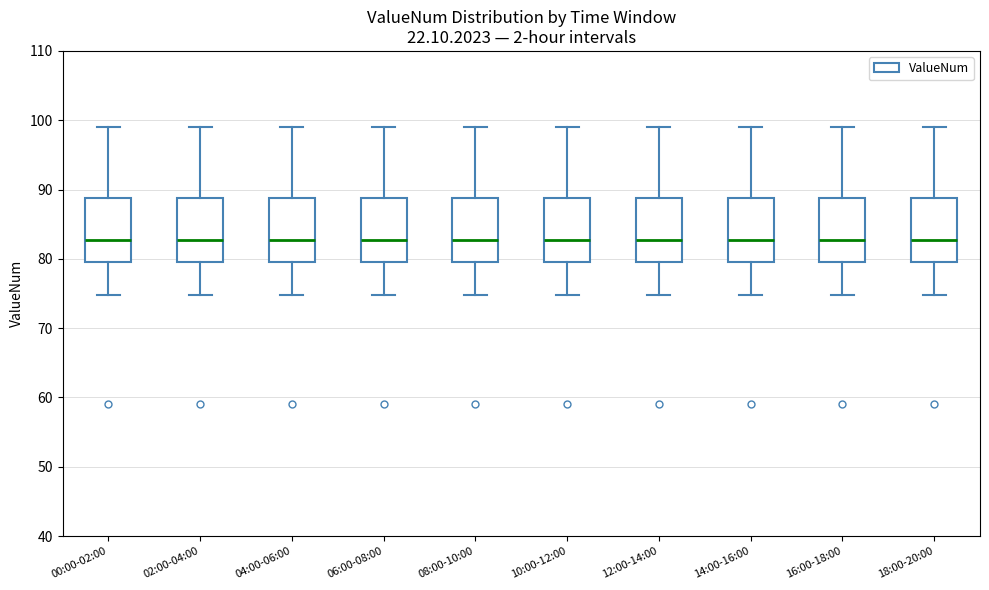

Reading left to right, transcribe this box plot: for each box, give where its median line is, the range the box spans, and where its two whiskers end, as read against the y-axis. The values are not printed on the chart, so give them approximately, as read against the axis.

00:00-02:00: median 83, box 80 to 89, whiskers 75 to 99
02:00-04:00: median 83, box 80 to 89, whiskers 75 to 99
04:00-06:00: median 83, box 80 to 89, whiskers 75 to 99
06:00-08:00: median 83, box 80 to 89, whiskers 75 to 99
08:00-10:00: median 83, box 80 to 89, whiskers 75 to 99
10:00-12:00: median 83, box 80 to 89, whiskers 75 to 99
12:00-14:00: median 83, box 80 to 89, whiskers 75 to 99
14:00-16:00: median 83, box 80 to 89, whiskers 75 to 99
16:00-18:00: median 83, box 80 to 89, whiskers 75 to 99
18:00-20:00: median 83, box 80 to 89, whiskers 75 to 99